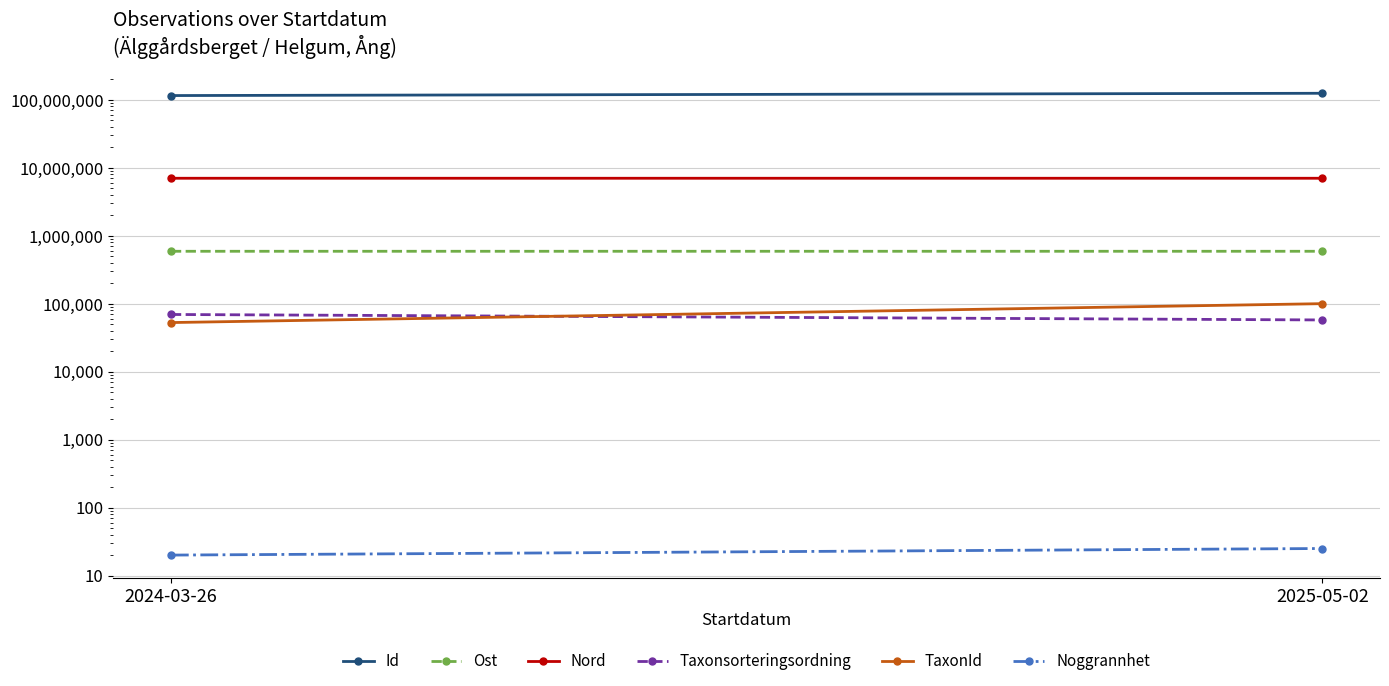

What is the label of the 2nd point from the right?

2024-03-26